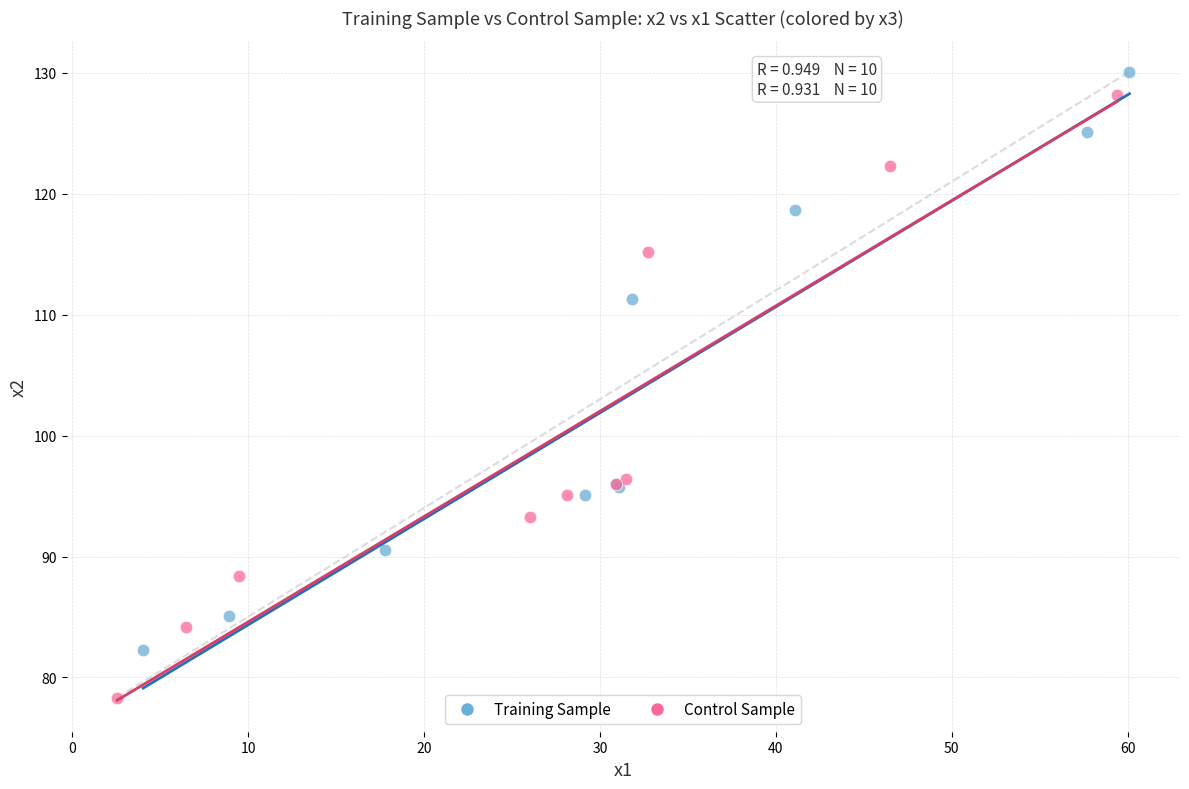

Which series has the widest spread of Y values?

Control Sample